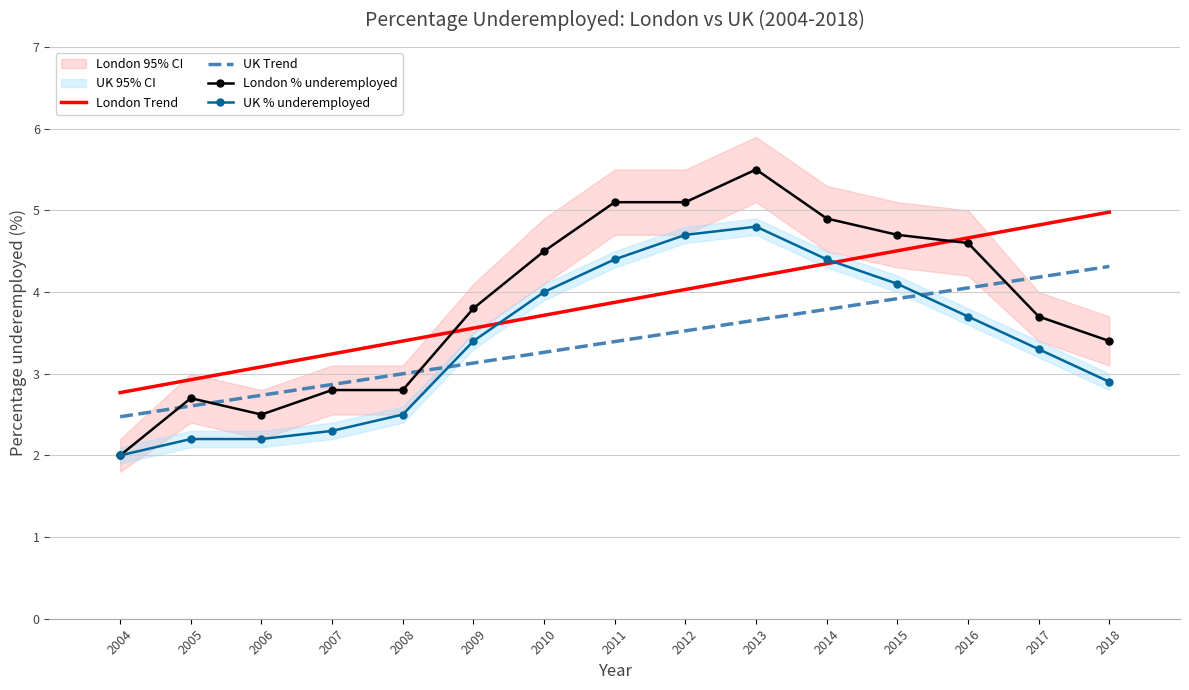

Rank the series by their maximum value, from highest to lowest.

London % underemployed, London Trend, UK % underemployed, UK Trend